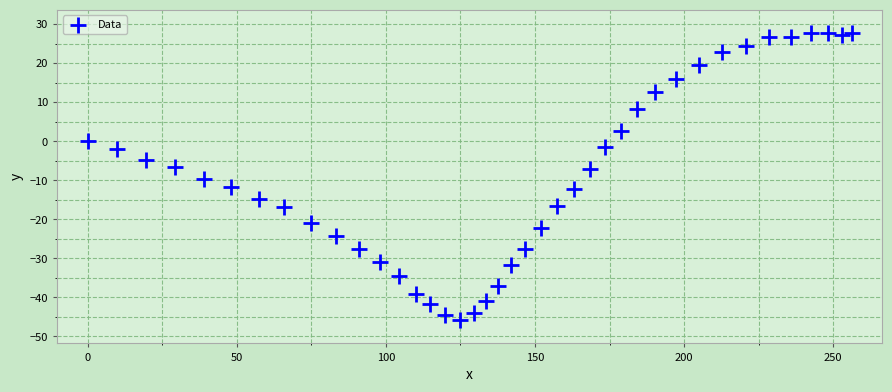

What is the range of Y values (max minus min)?

73.7